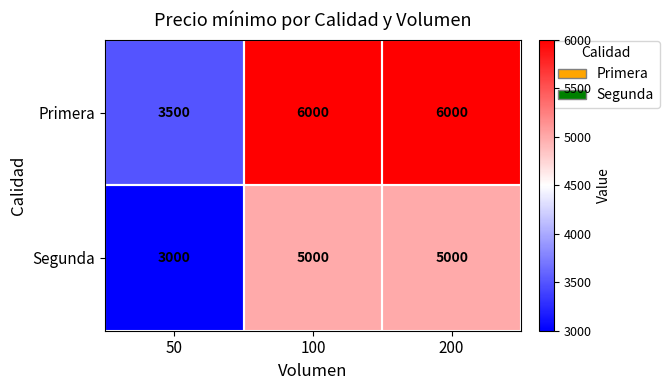

How many values in the Primera series are below 6000?

1